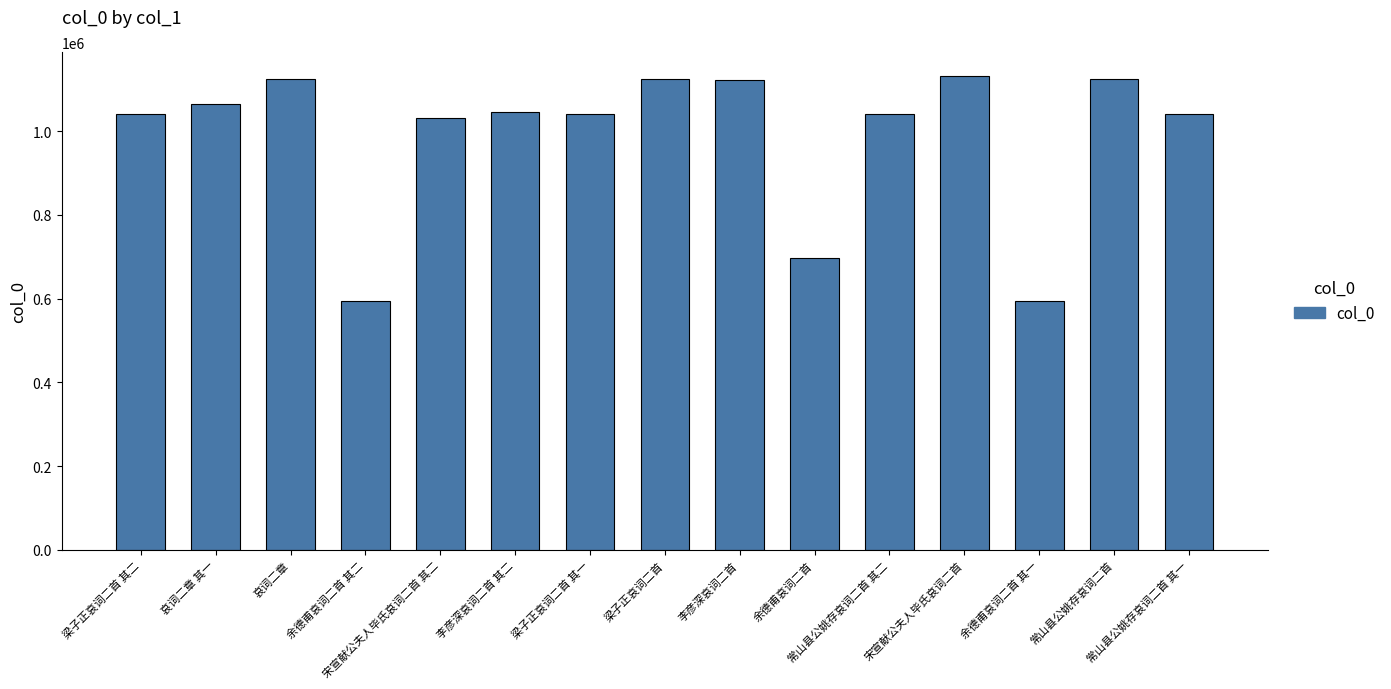

How many data points does each series have?

15